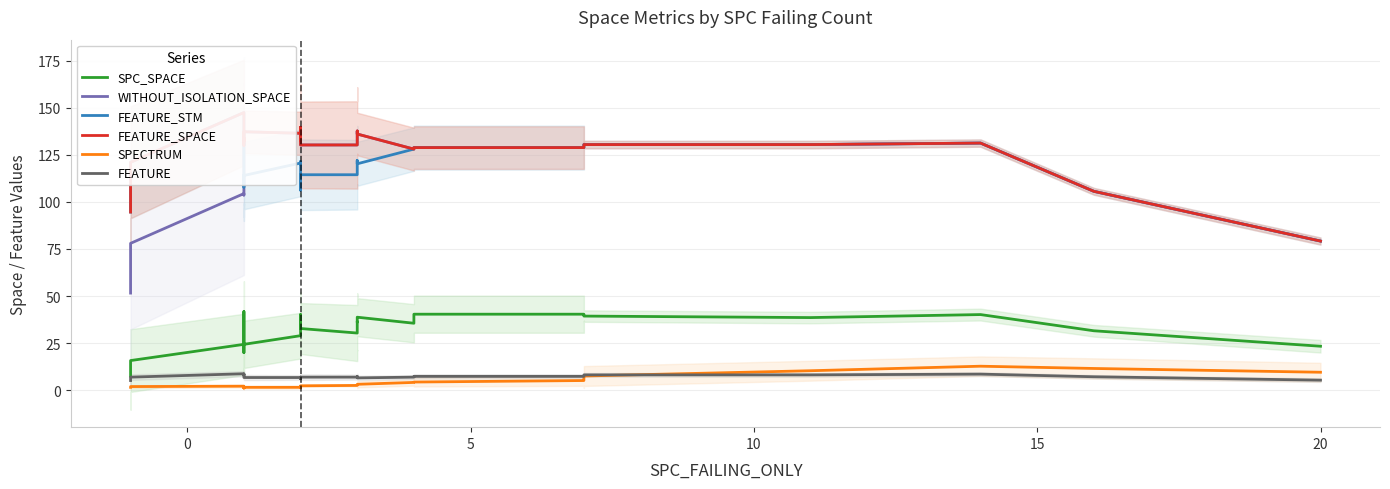

True or false: FEATURE_SPACE has more than 0 interior local peaks.

True